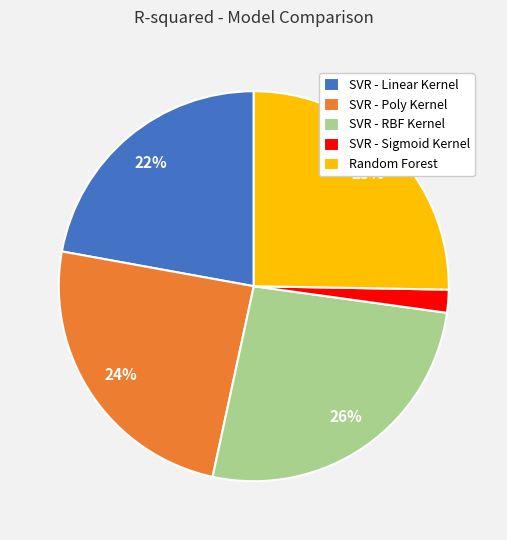

To the nearest percent, what is the average slice percentage?

20%